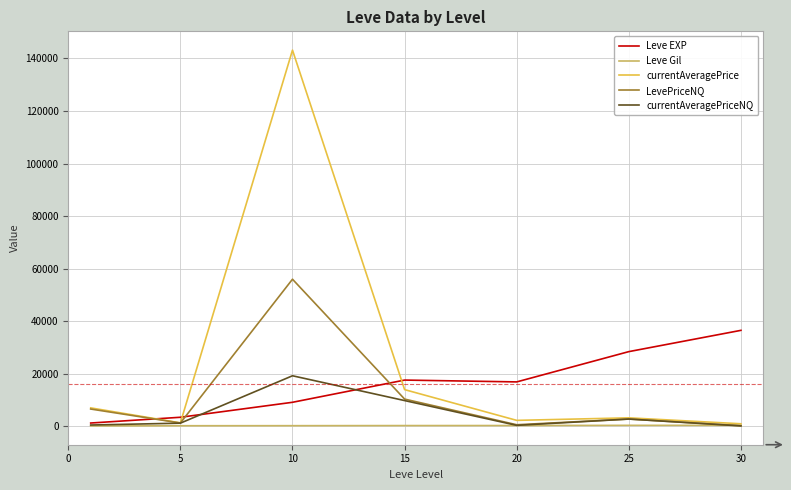

True or false: currentAveragePriceNQ and Leve EXP cross at least once.

True